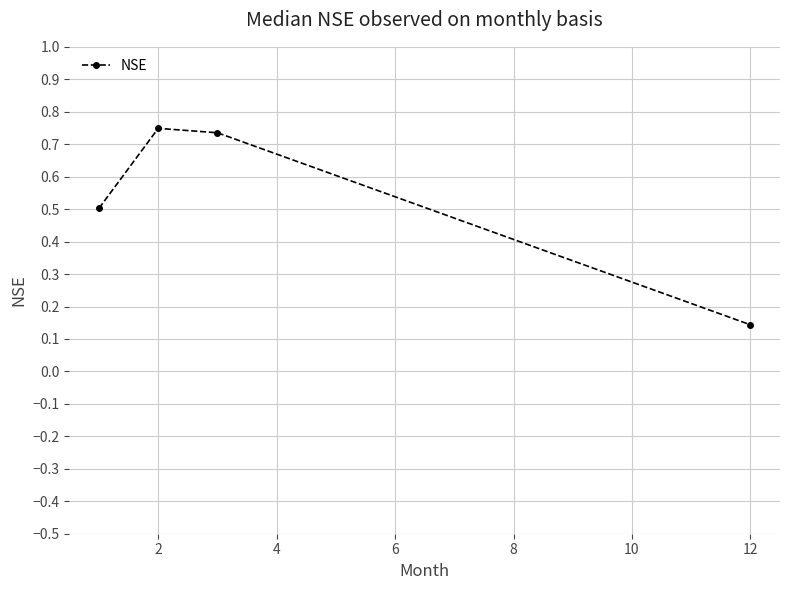

True or false: the data has more than 1 interior local peaks.

False